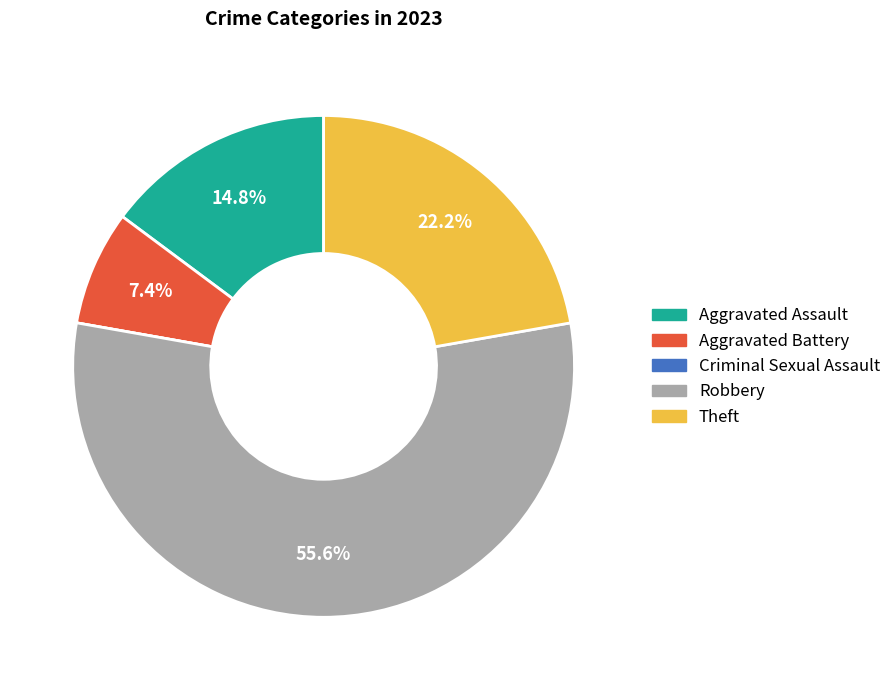

What is the ratio of the value at Aggravated Battery to the value at Theft?

0.3